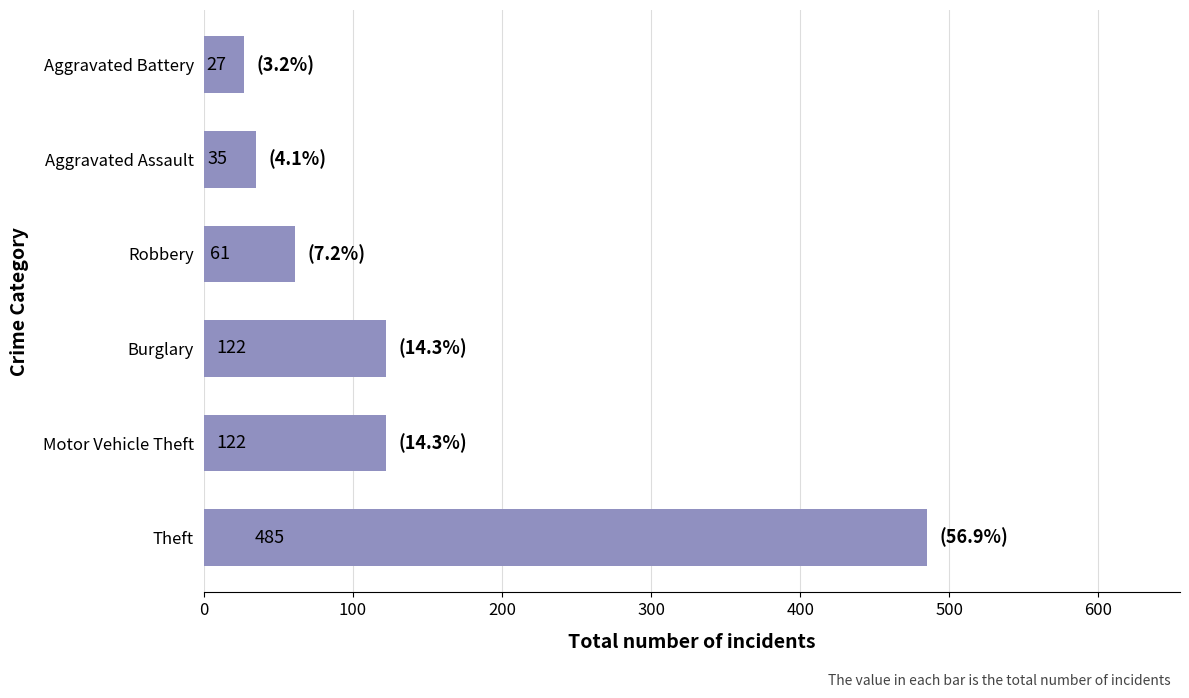

What is the change in value from Theft to Aggravated Battery?

-458